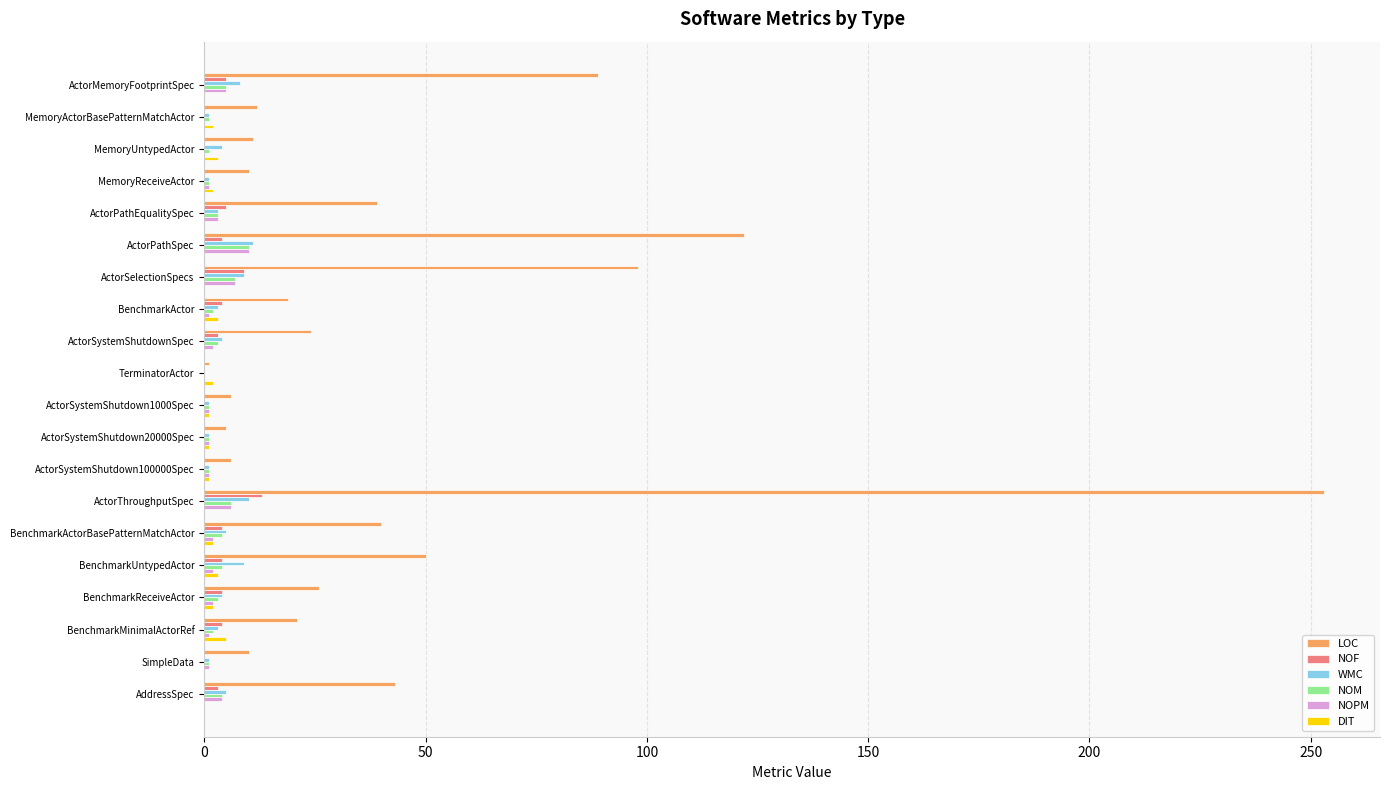

What is the sum of all WMC values?

84